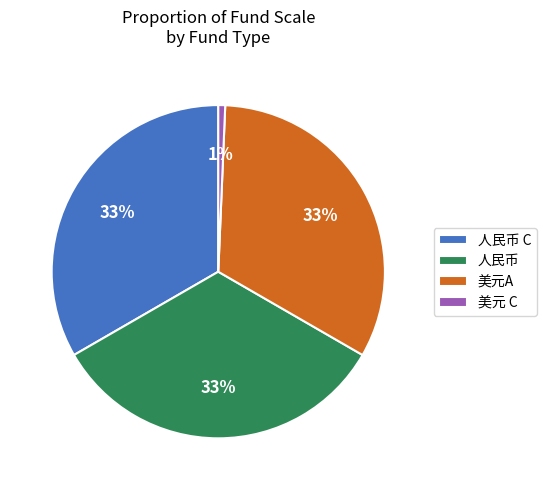

To the nearest percent, what is the combined percentage of 人民币 C and 美元A?

66%